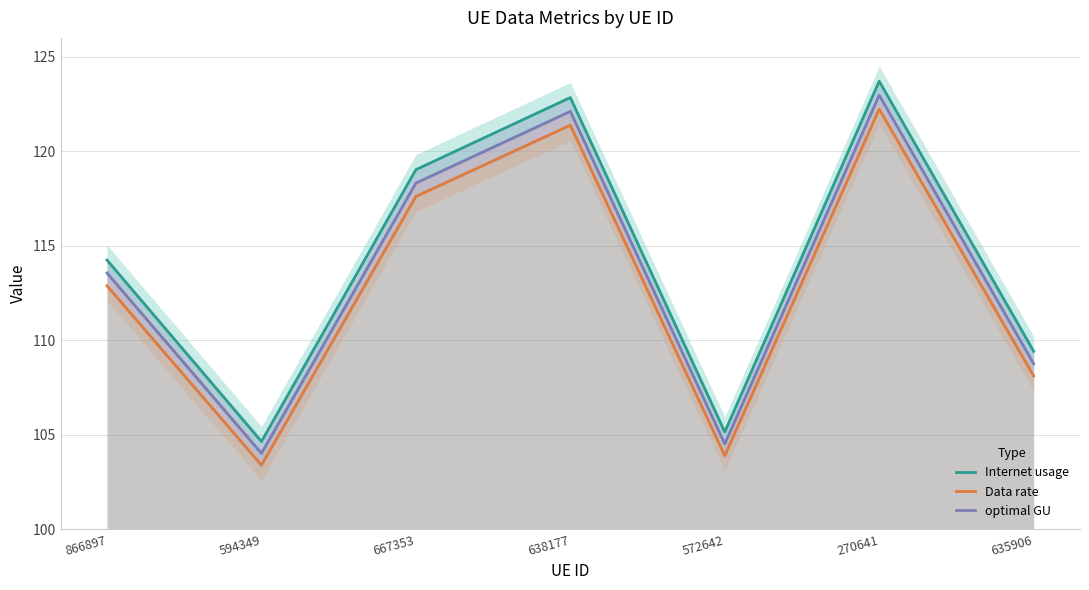

Rank the categories by Internet usage value from lowest to highest.

594349, 572642, 635906, 866897, 667353, 638177, 270641